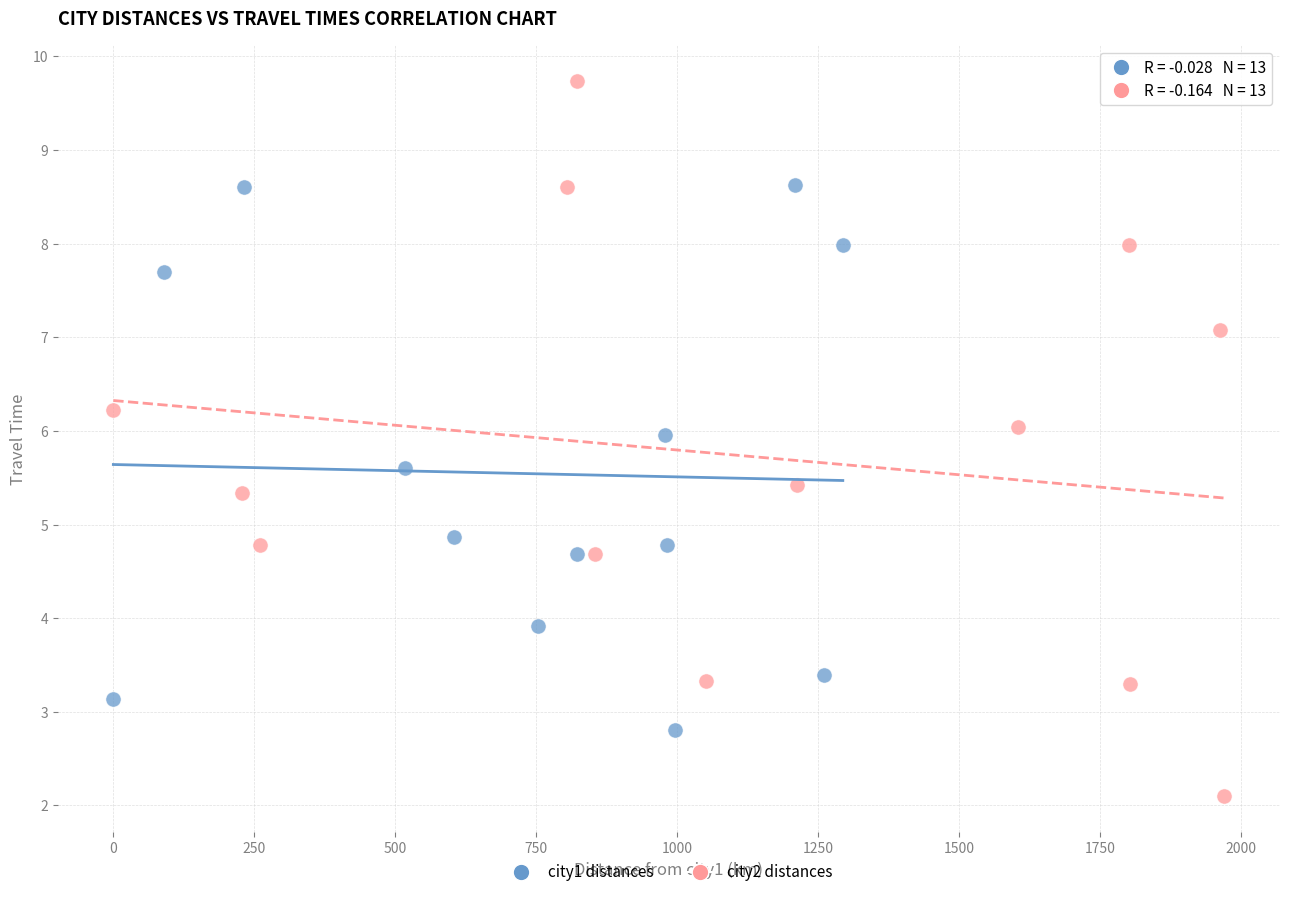

Which series contains the lowest Y value?

city2 distances